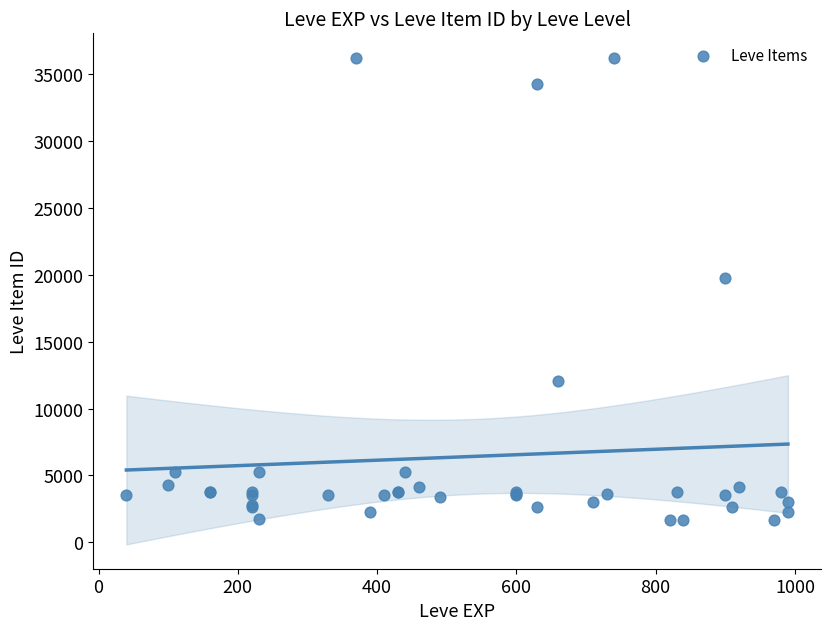

What Y value in the scatter plot is closest to 18967?

19744